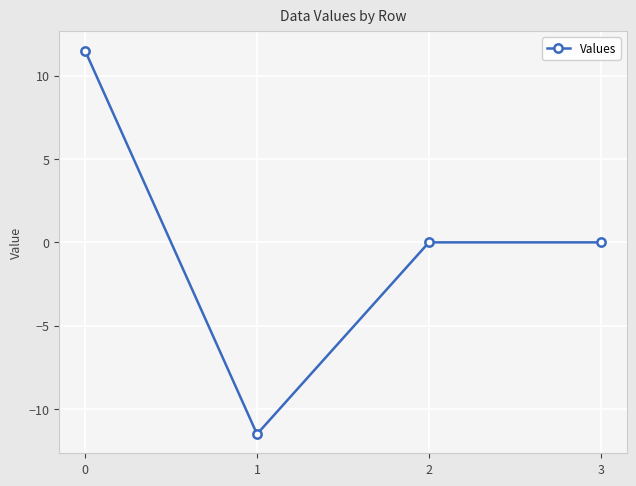

What is the change in value from 0 to 2?

-11.5